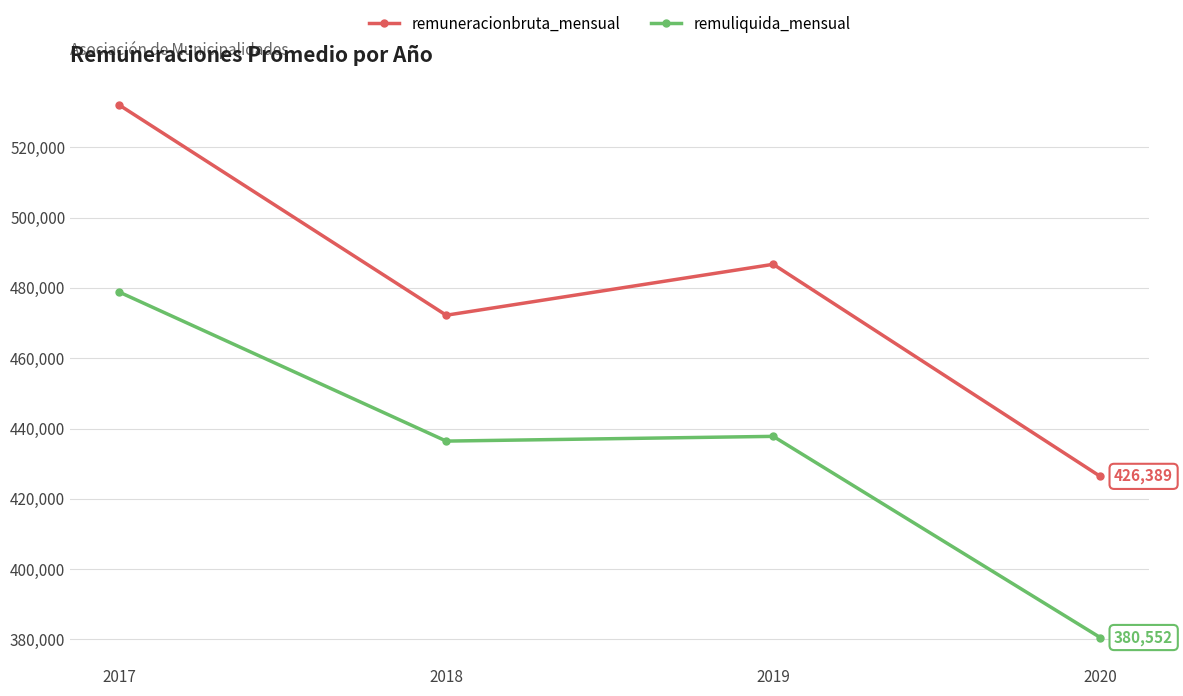

Reading right to left, list all the values displayed in this chart.

remuneracionbruta_mensual: 2020=426389	2019=486706	2018=472222	2017=532000
remuliquida_mensual: 2020=380552	2019=437767	2018=436419	2017=478800